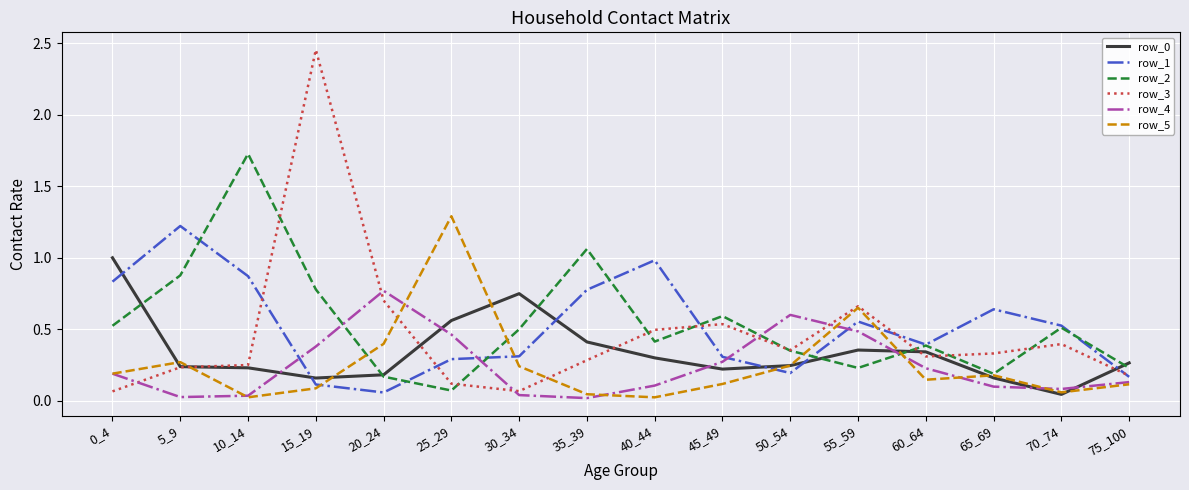

How many lines are shown in the chart?

6